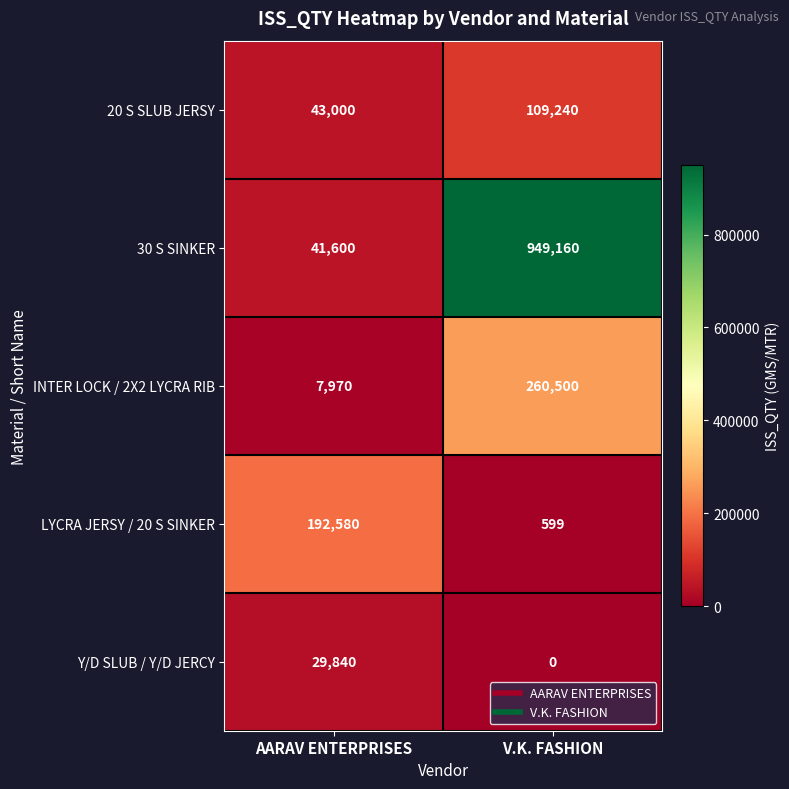

What is the total value across all series at AARAV ENTERPRISES?

314990